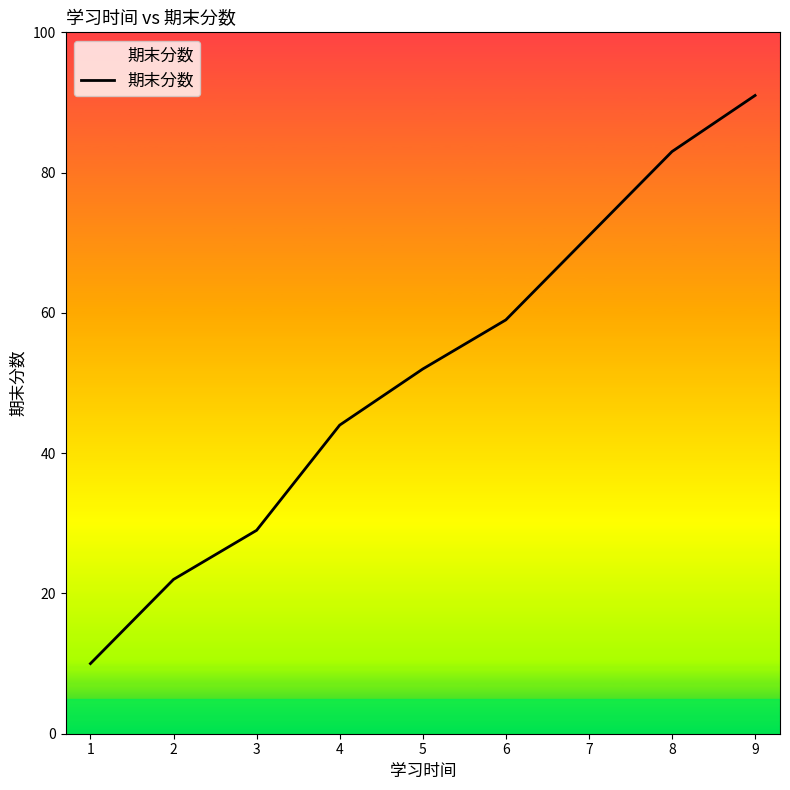

Which category has the lowest value across all series?

1